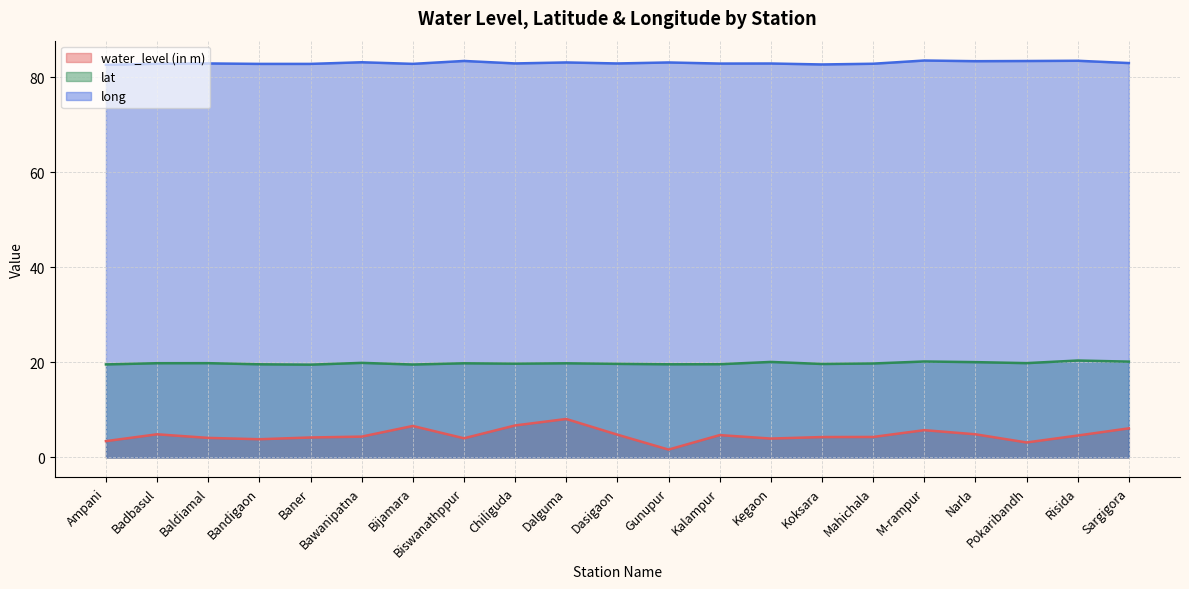

What is the label of the 16th point from the left?

Mahichala